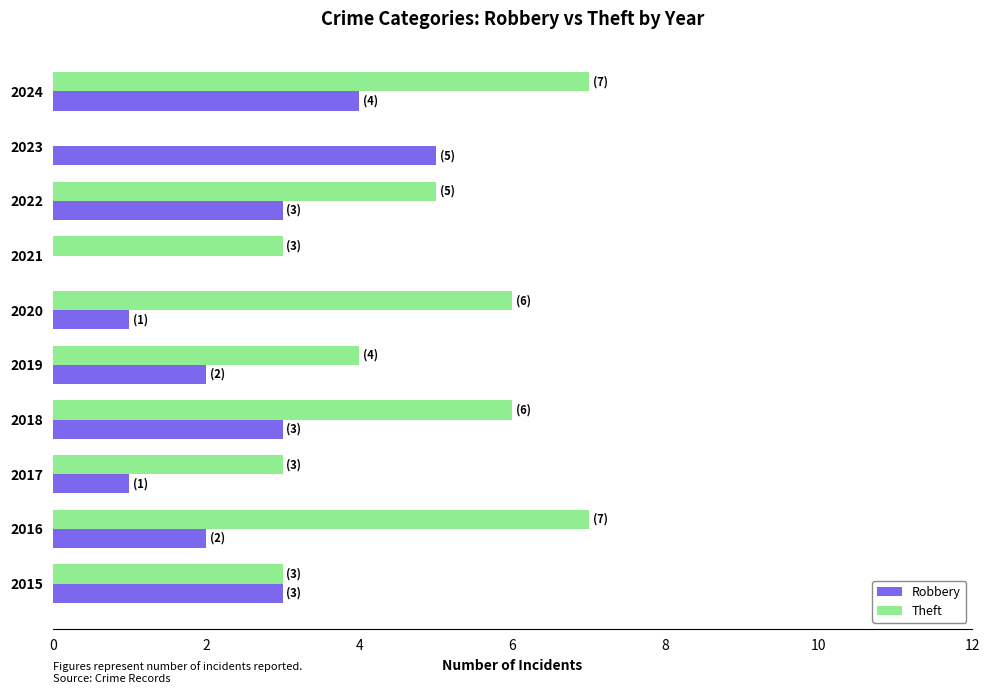

The value of Robbery at 2019 is 1. True or false?

False